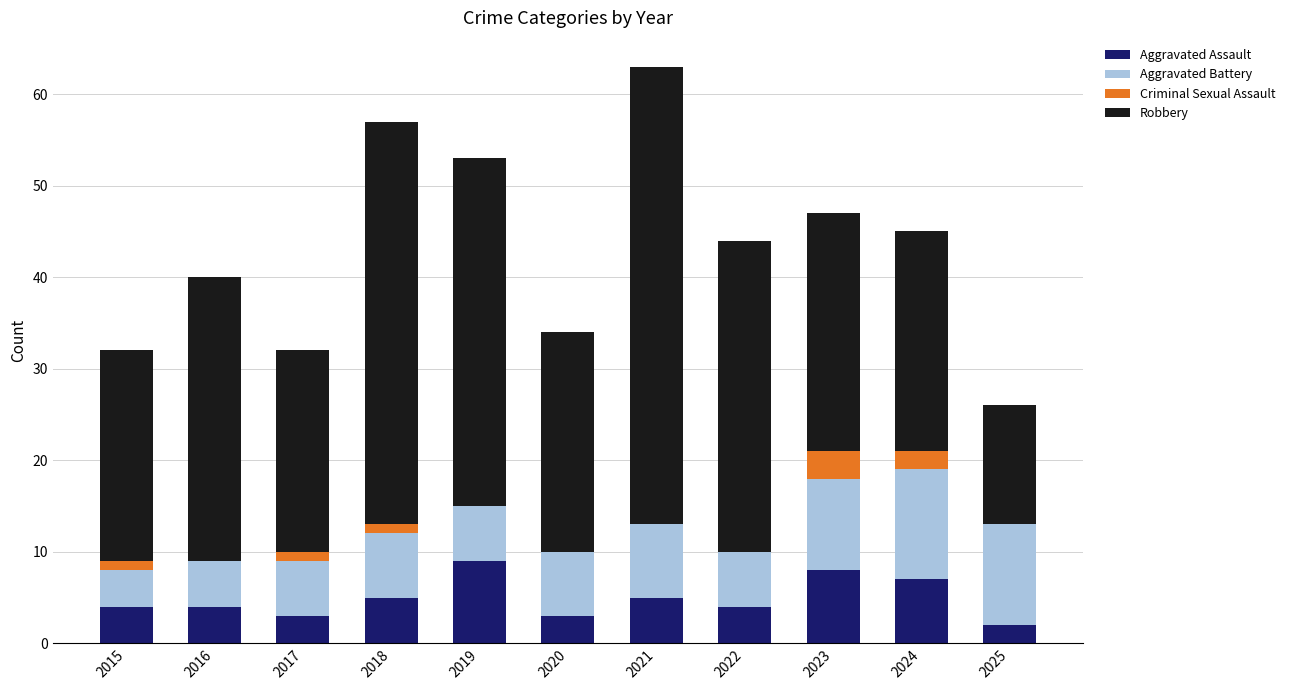

The Aggravated Assault series shows 1 at 2022. True or false?

False